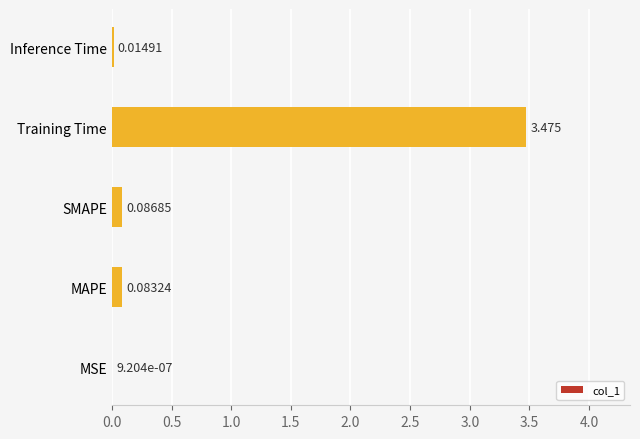

Which category has the highest value across all series?

Training Time